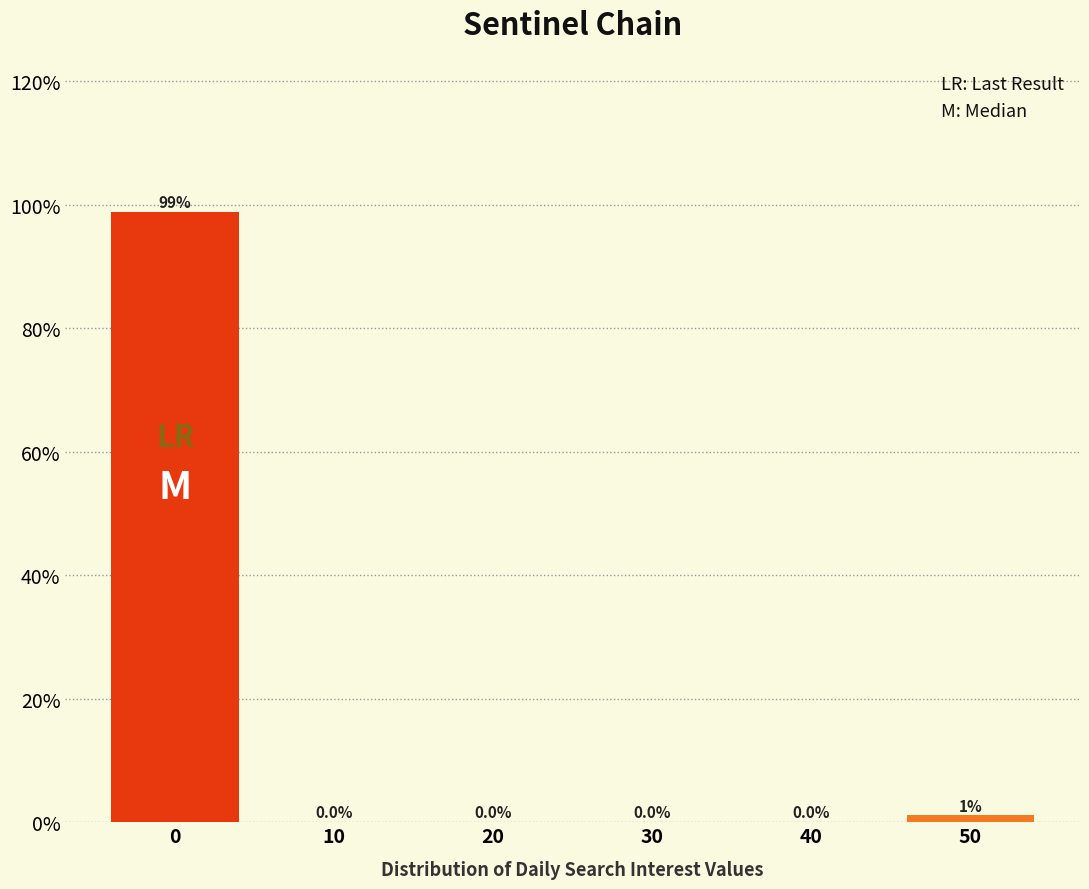

Reading left to right, what are all the values shown in this chart?

0=98.9	10=0.0	20=0.0	30=0.0	40=0.0	50=1.1